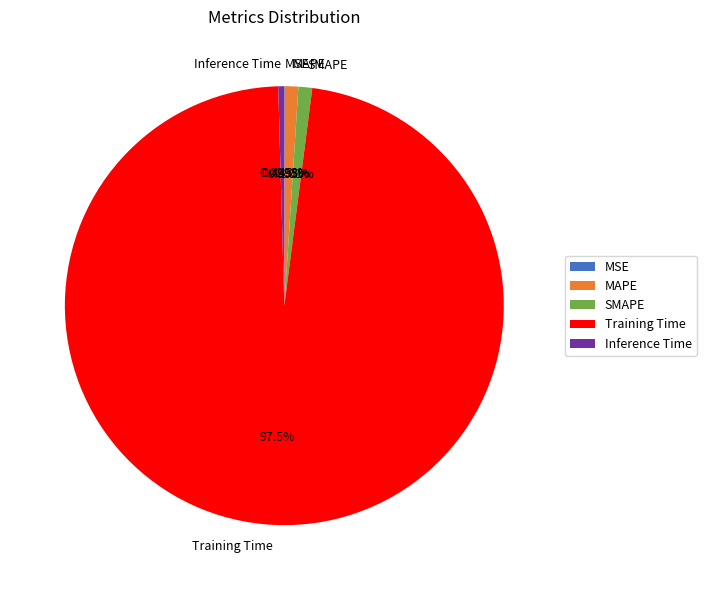

Which slice is the largest?

Training Time